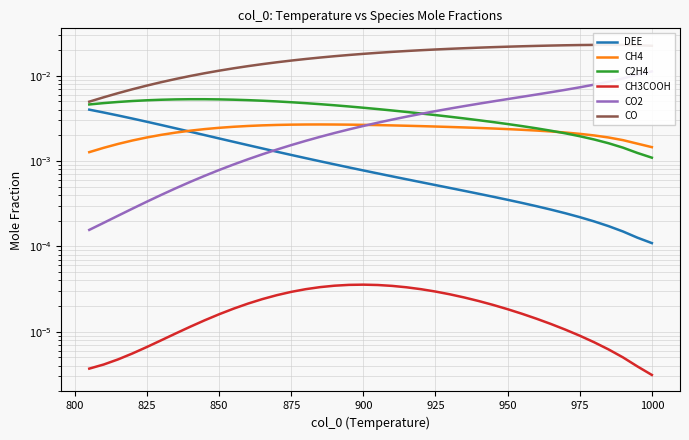

What are all the series names shown in the legend?

DEE, CH4, C2H4, CH3COOH, CO2, CO